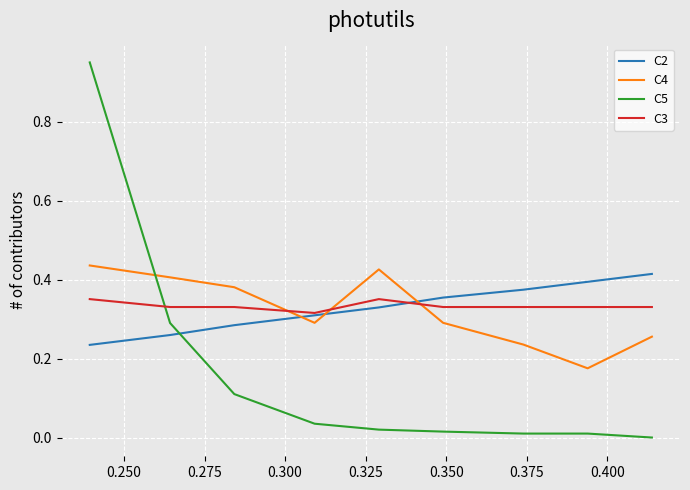

True or false: C3 and C5 intersect in this chart.

True